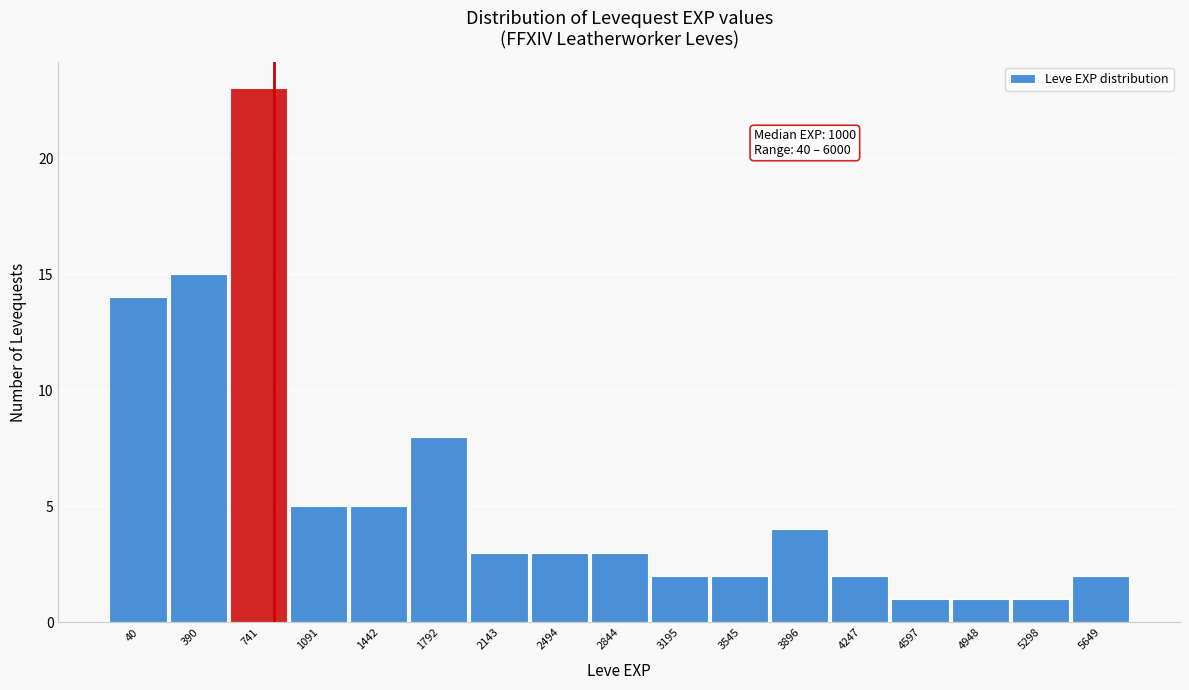

Reading left to right, extract all data points from this chart.

40=14	390=15	741=23	1091=5	1442=5	1792=8	2143=3	2494=3	2844=3	3195=2	3545=2	3896=4	4247=2	4597=1	4948=1	5298=1	5649=2